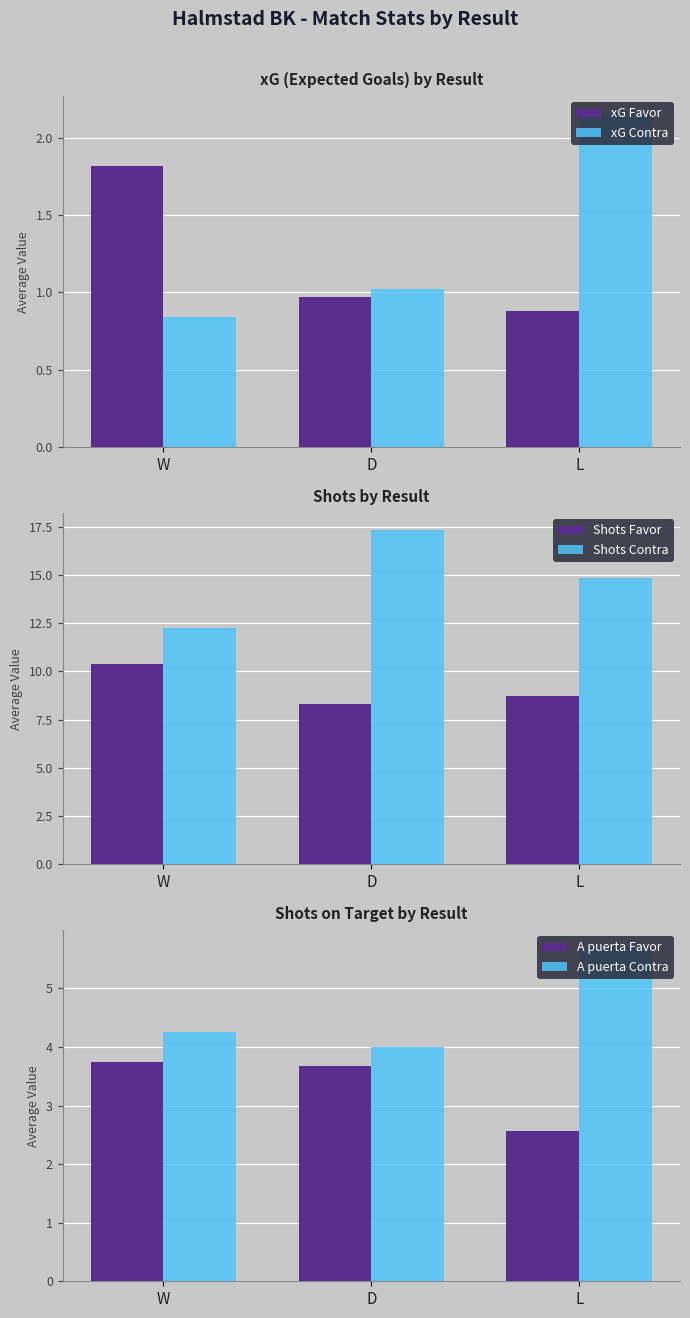

Rank the categories by Shots Favor value from highest to lowest.

W, L, D